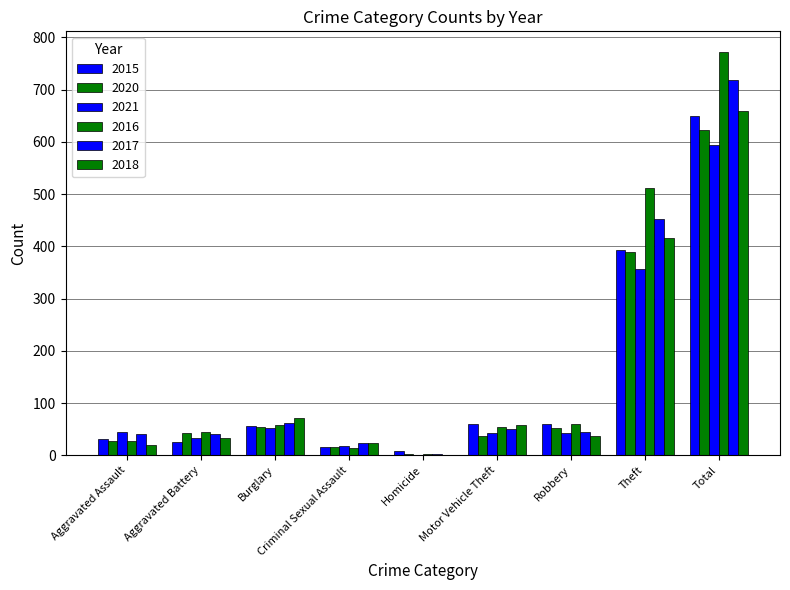

What is the label of the 1st bar from the left?

Aggravated Assault